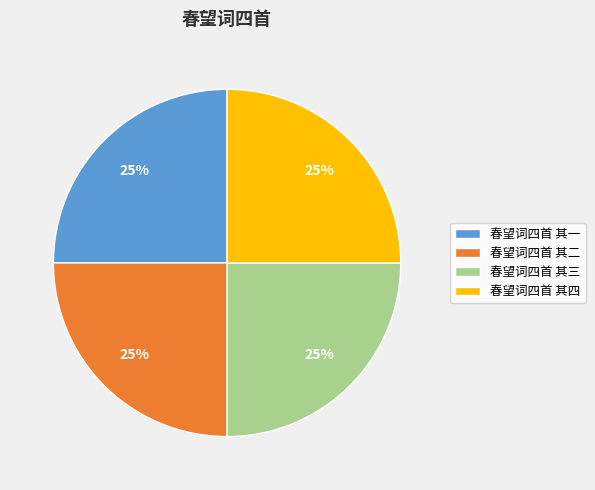

How many slices are in this pie chart?

4